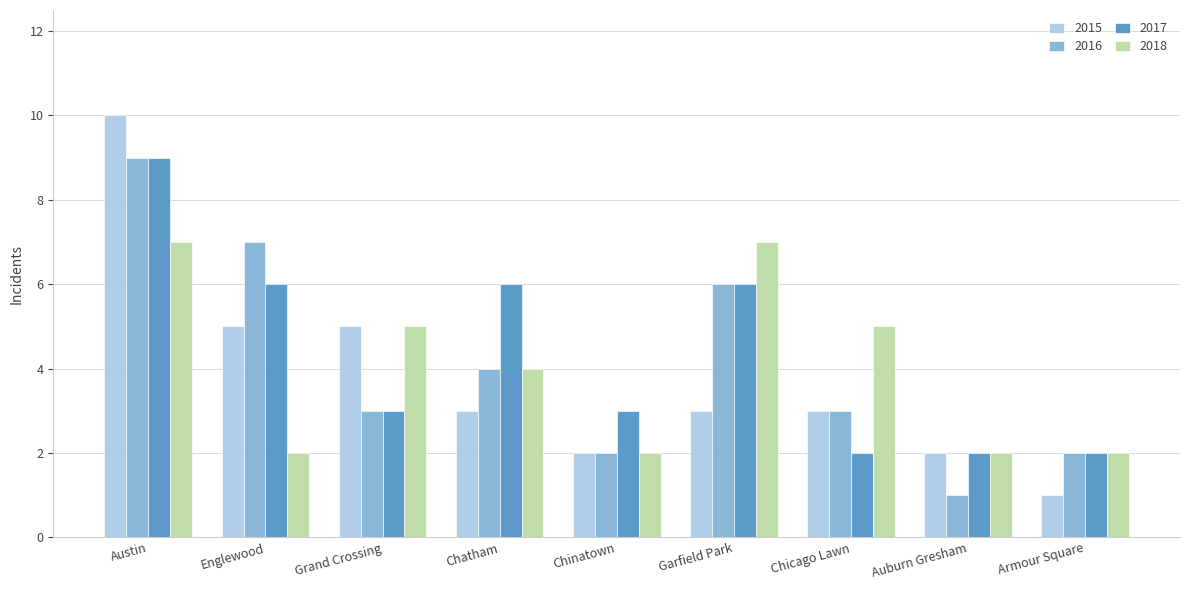

What is the greatest value displayed?

10